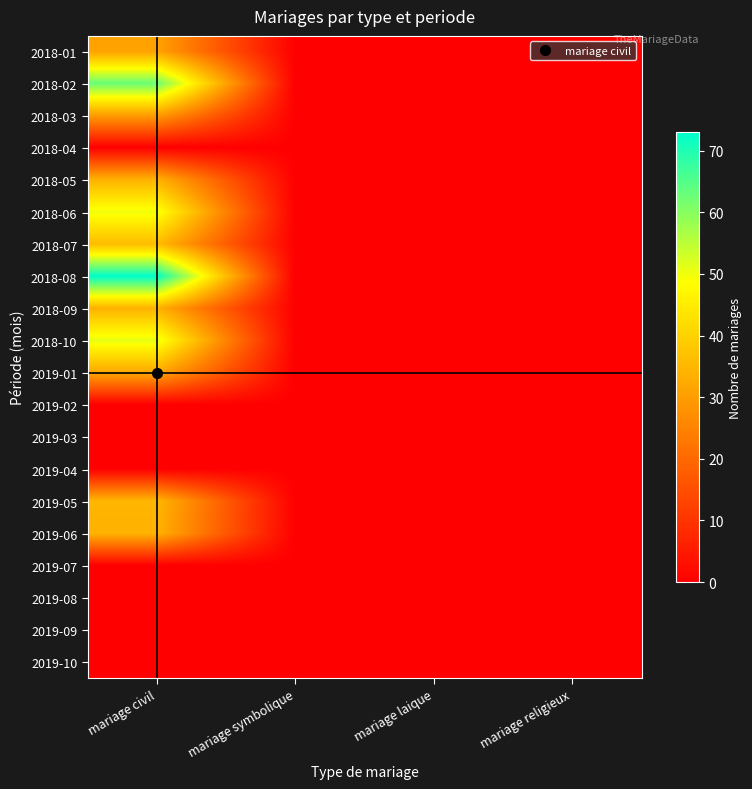

Reading left to right, what are all the values shown in this chart?

2018-01: mariage civil=31	mariage symbolique=0	mariage laique=0	mariage religieux=0
2018-02: mariage civil=63	mariage symbolique=0	mariage laique=0	mariage religieux=0
2018-03: mariage civil=30	mariage symbolique=0	mariage laique=0	mariage religieux=0
2018-04: mariage civil=0	mariage symbolique=0	mariage laique=0	mariage religieux=0
2018-05: mariage civil=34	mariage symbolique=0	mariage laique=0	mariage religieux=0
2018-06: mariage civil=50	mariage symbolique=0	mariage laique=0	mariage religieux=0
2018-07: mariage civil=36	mariage symbolique=0	mariage laique=0	mariage religieux=0
2018-08: mariage civil=73	mariage symbolique=0	mariage laique=0	mariage religieux=0
2018-09: mariage civil=34	mariage symbolique=0	mariage laique=0	mariage religieux=0
2018-10: mariage civil=51	mariage symbolique=0	mariage laique=0	mariage religieux=0
2019-01: mariage civil=32	mariage symbolique=0	mariage laique=0	mariage religieux=0
2019-02: mariage civil=0	mariage symbolique=0	mariage laique=0	mariage religieux=0
2019-03: mariage civil=0	mariage symbolique=0	mariage laique=0	mariage religieux=0
2019-04: mariage civil=0	mariage symbolique=0	mariage laique=0	mariage religieux=0
2019-05: mariage civil=35	mariage symbolique=0	mariage laique=0	mariage religieux=0
2019-06: mariage civil=34	mariage symbolique=0	mariage laique=0	mariage religieux=0
2019-07: mariage civil=0	mariage symbolique=0	mariage laique=0	mariage religieux=0
2019-08: mariage civil=0	mariage symbolique=0	mariage laique=0	mariage religieux=0
2019-09: mariage civil=0	mariage symbolique=0	mariage laique=0	mariage religieux=0
2019-10: mariage civil=0	mariage symbolique=0	mariage laique=0	mariage religieux=0